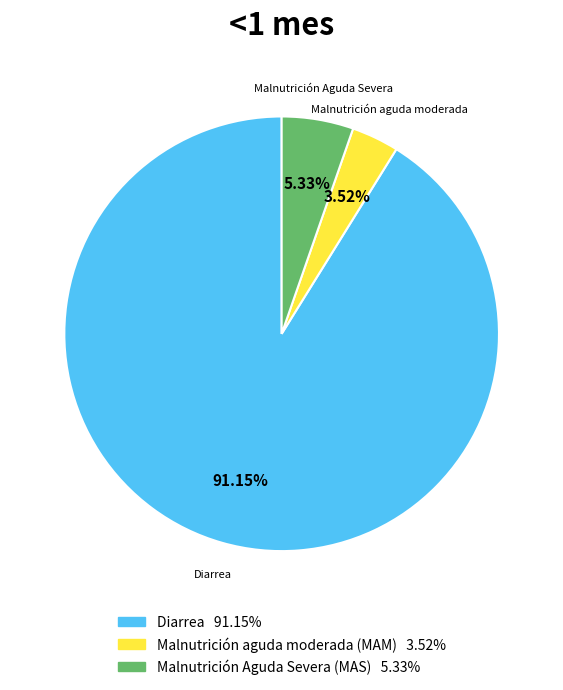

Which slice is the smallest?

Malnutrición aguda moderada (MAM)